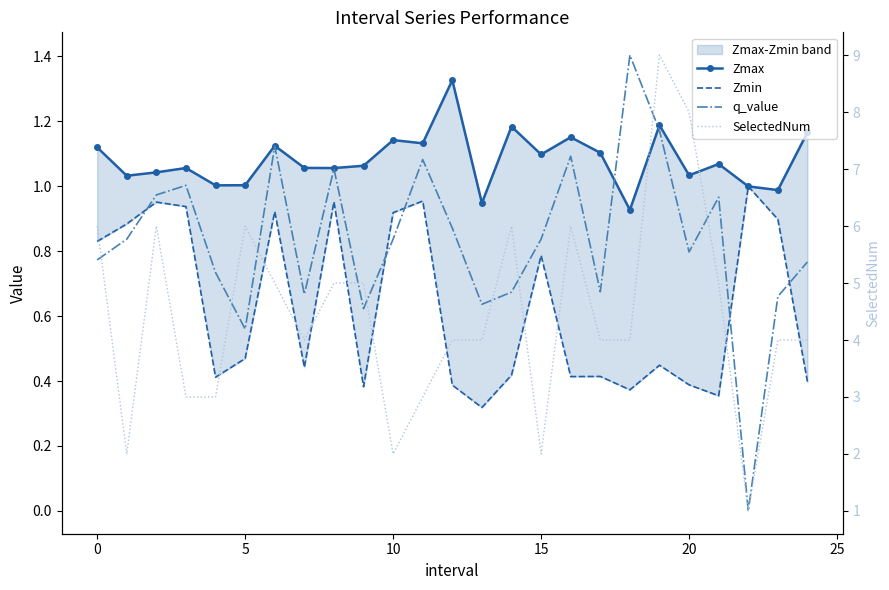

What is the sum of the SelectedNum values at 19 and 10?

11.0